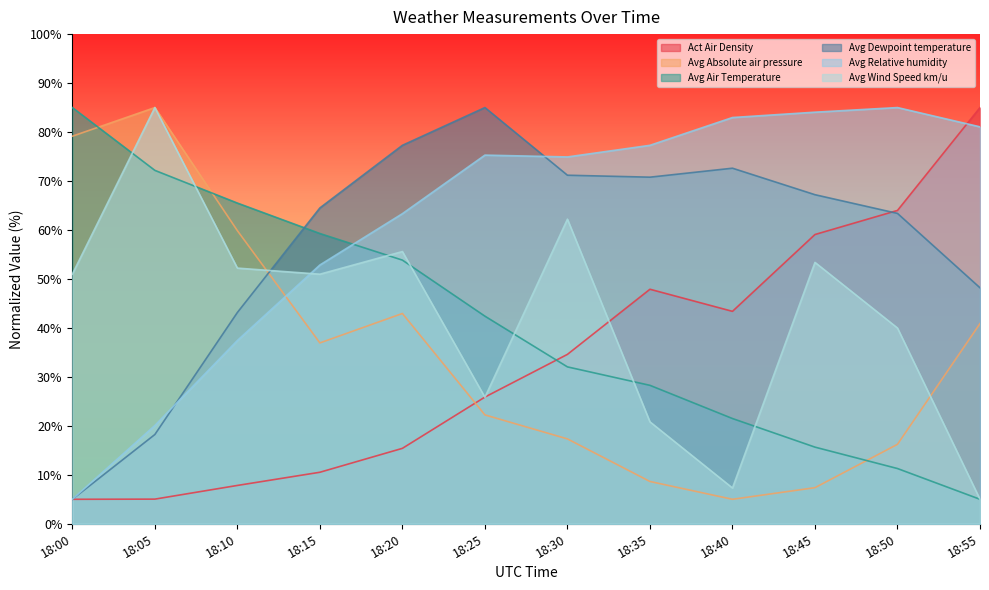

What is the value of the Avg Relative humidity point at the 7th from the left?

74.9